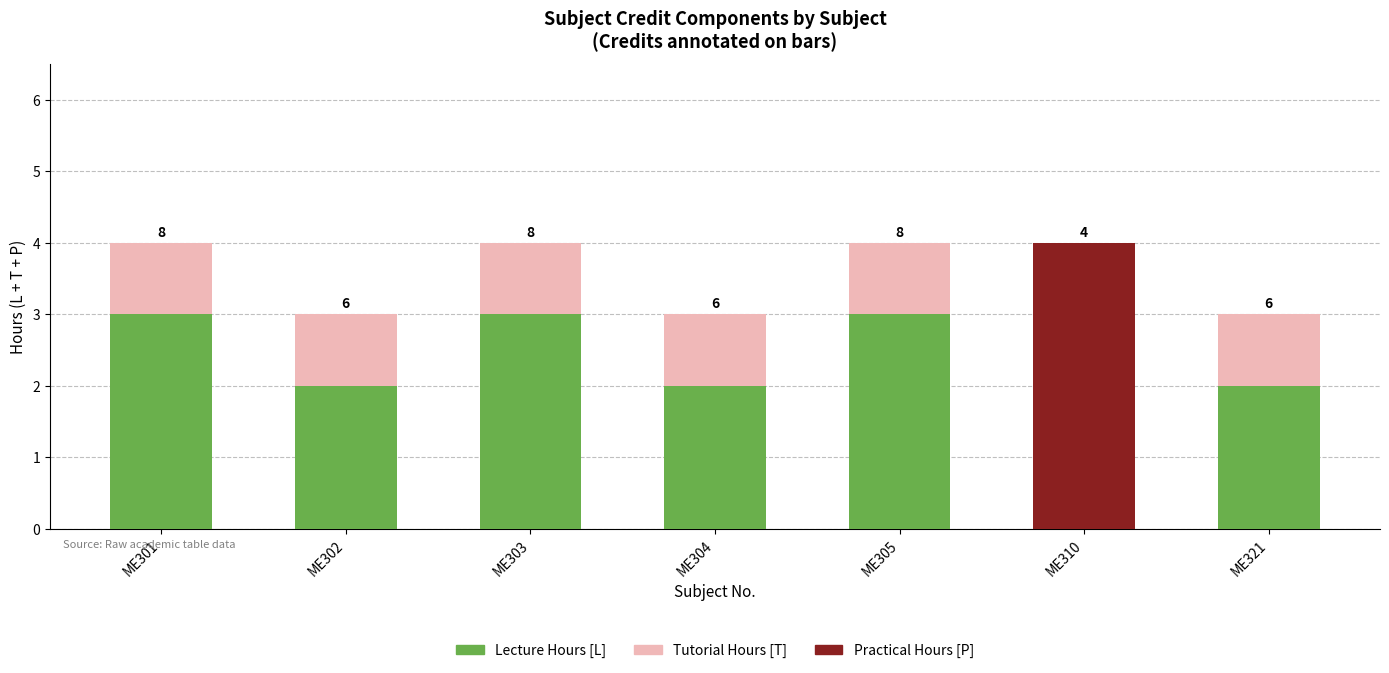

The Lecture Hours [L] series shows 1 at ME321. True or false?

False